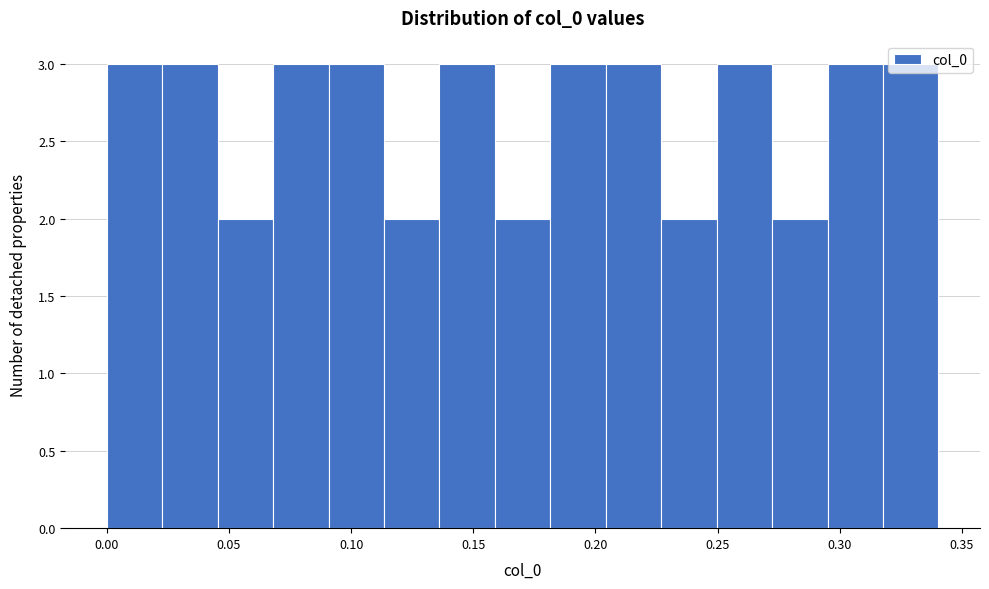

What is the height of the bar covering 0.205 to 0.225 on the x-axis? Neither the bar edges nor the heights are printed on the chart, so give them approximately, as read against the axes.

3